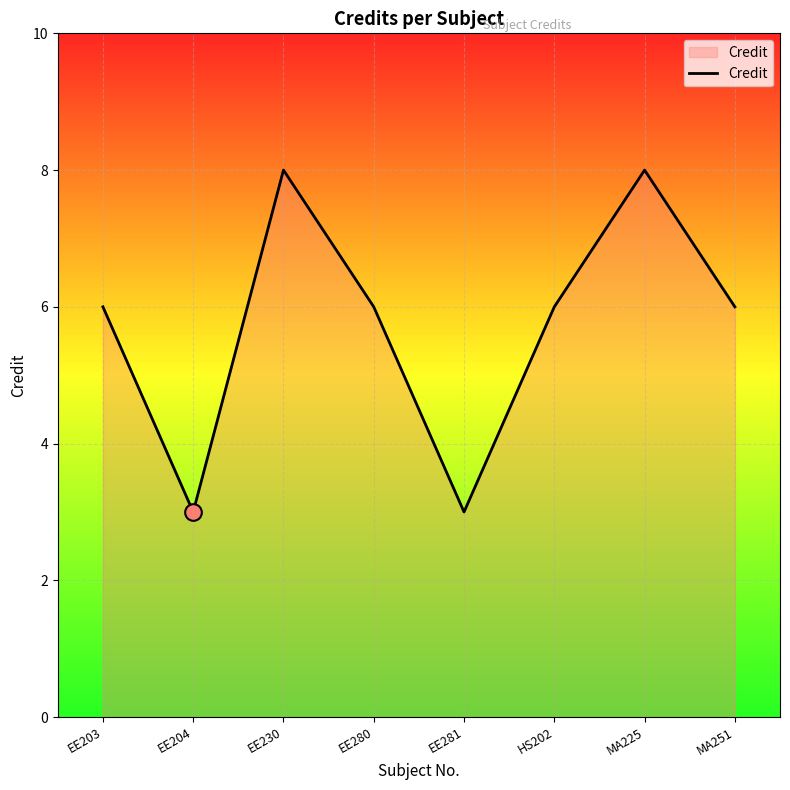

What is the minimum value shown in the chart?

3